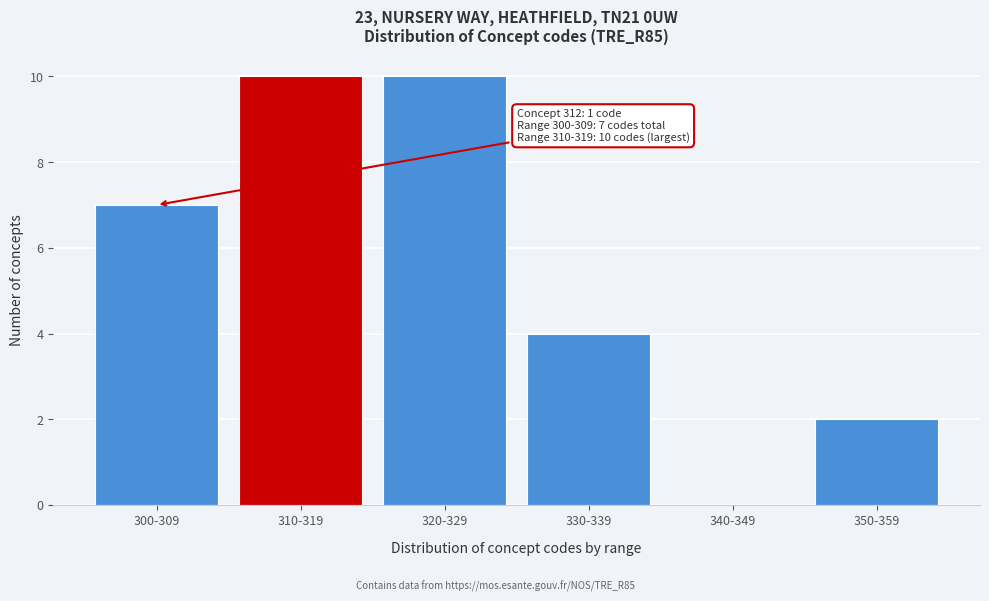

Reading left to right, list all the values displayed in this chart.

300-309=7	310-319=10	320-329=10	330-339=4	340-349=0	350-359=2